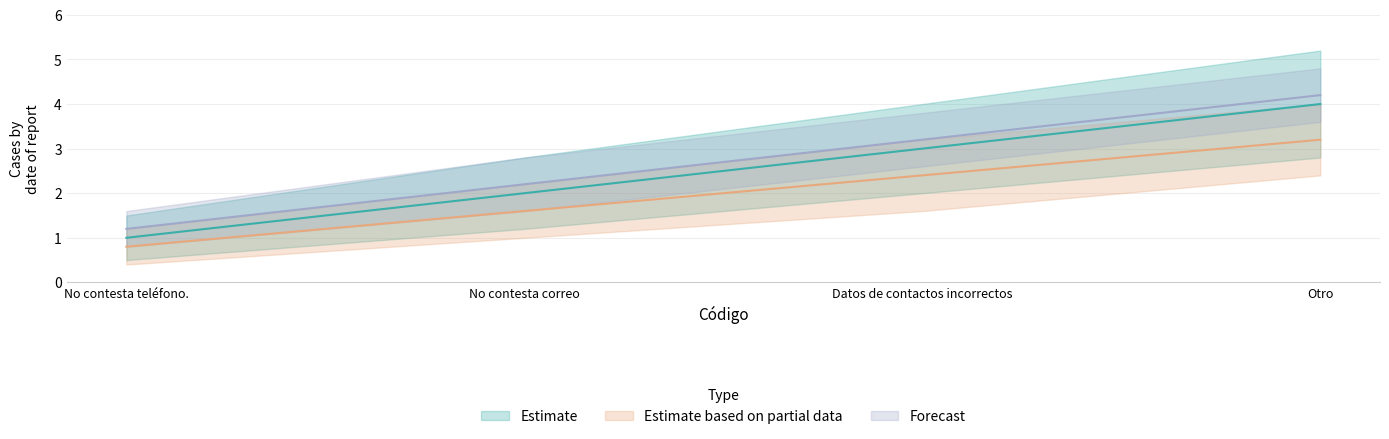

Which series has the widest spread of values?

Estimate